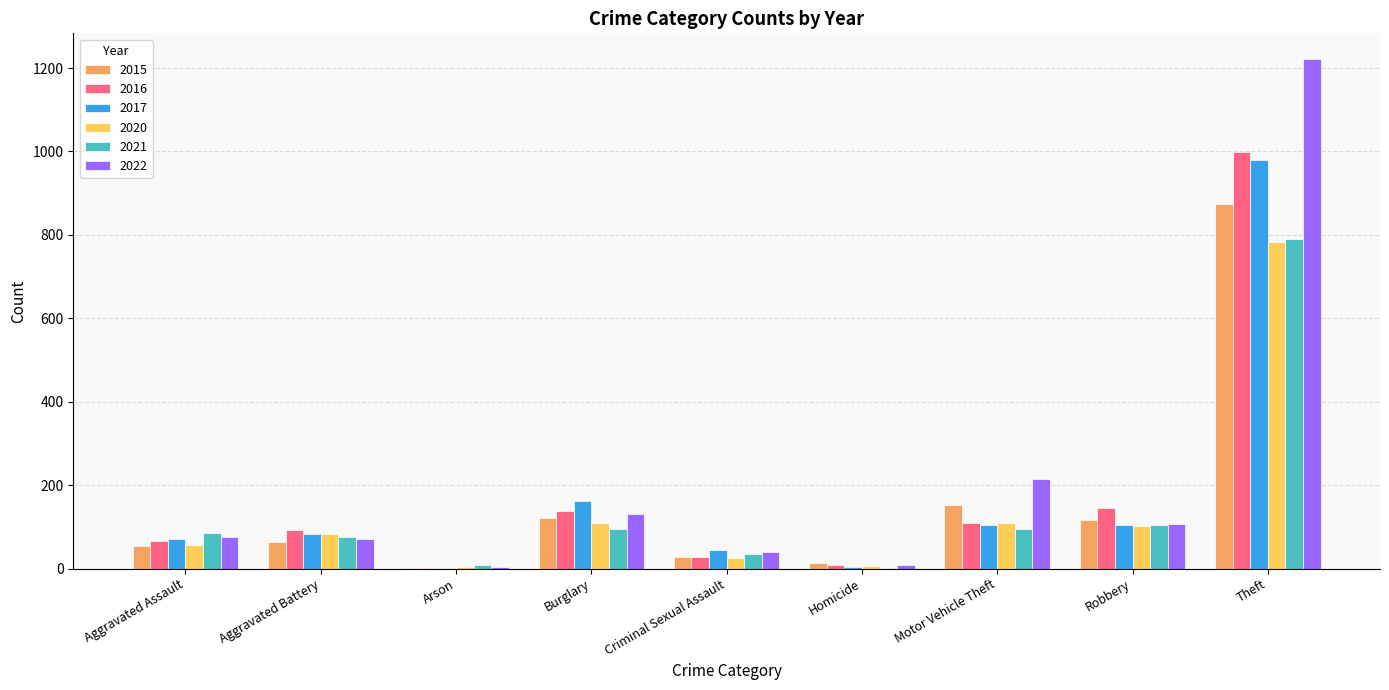

Which series has the widest spread of values?

2022